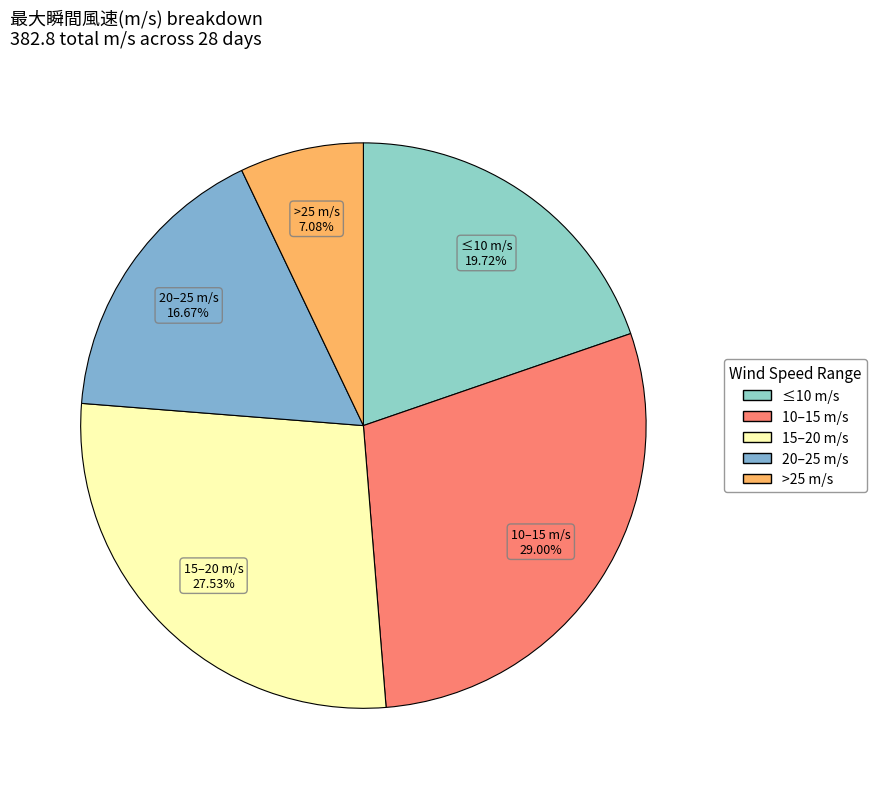

Is the sum of ≤10 m/s and 20–25 m/s greater than half?

No